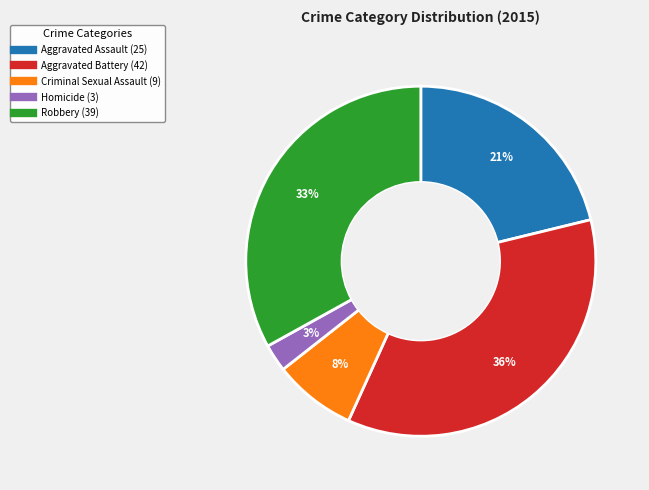

How many segments does this pie chart have?

5